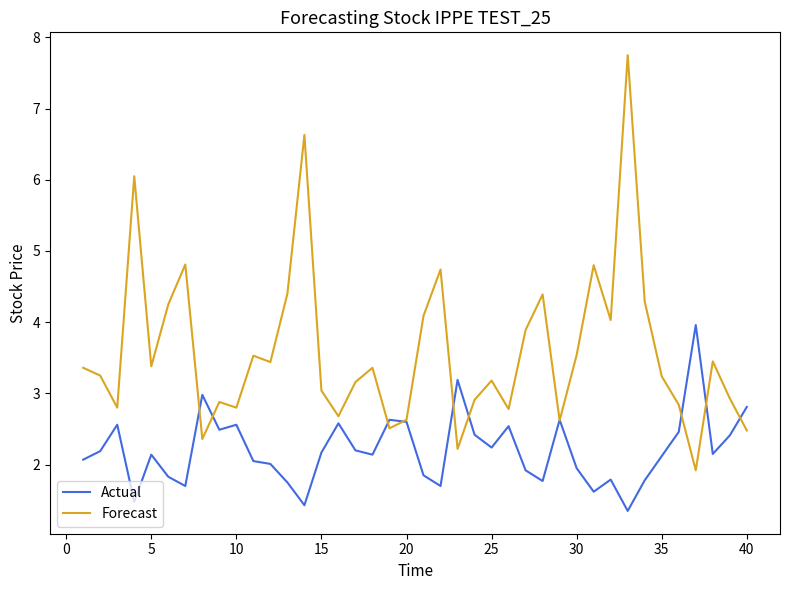

True or false: Forecast has more than 2 points higher than both neighbors.

True